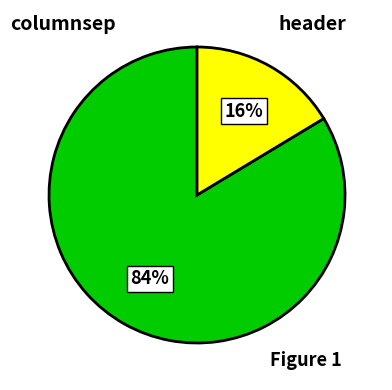

Rank the categories by value from lowest to highest.

header, columnsep